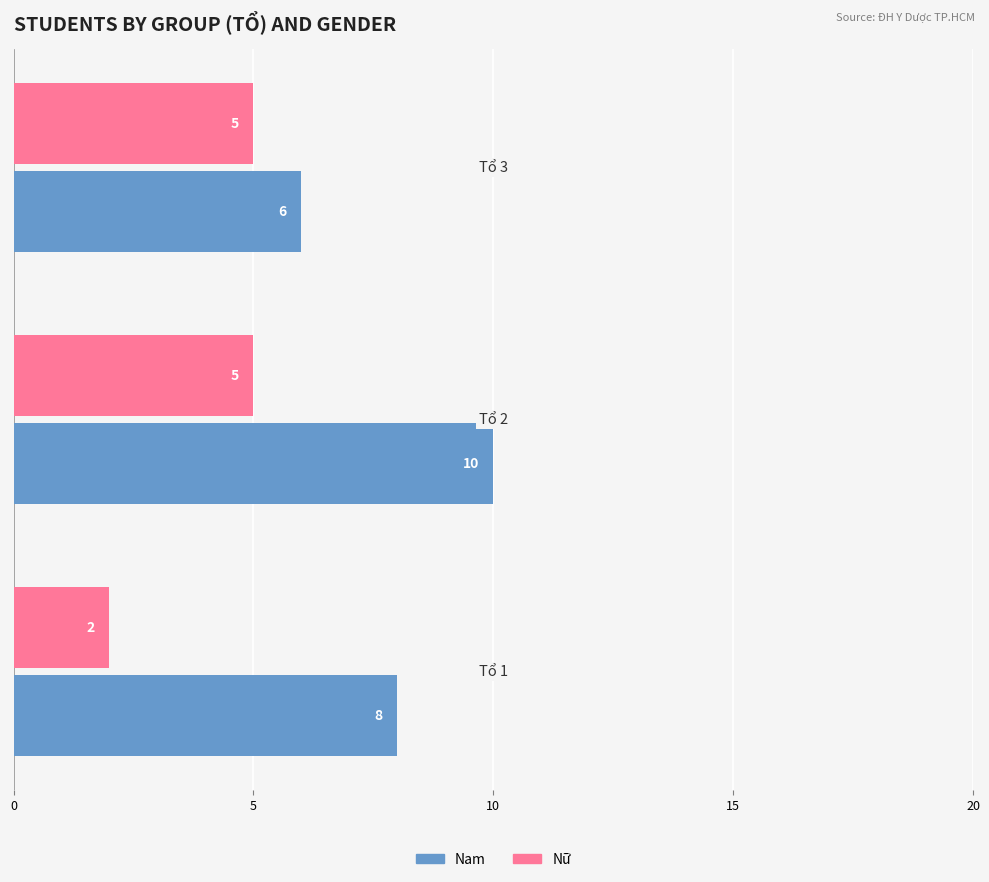

Which series has the widest spread of values?

Nam